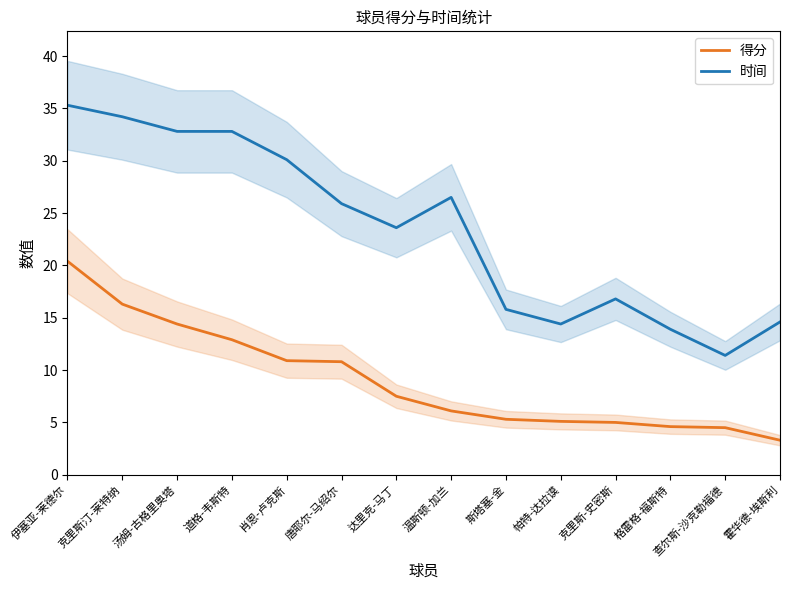

How many values in the 得分 series exceed 7?

7